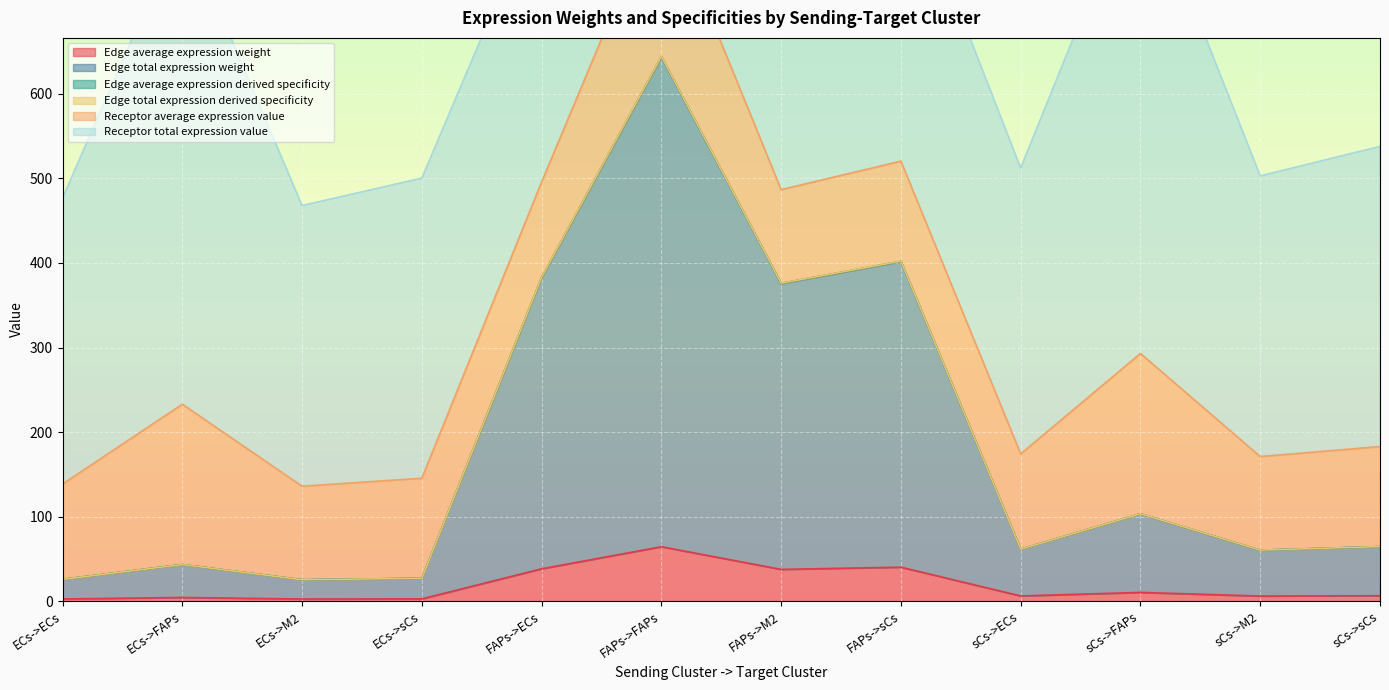

At which category is the sum across all series the highest?

FAPs->FAPs